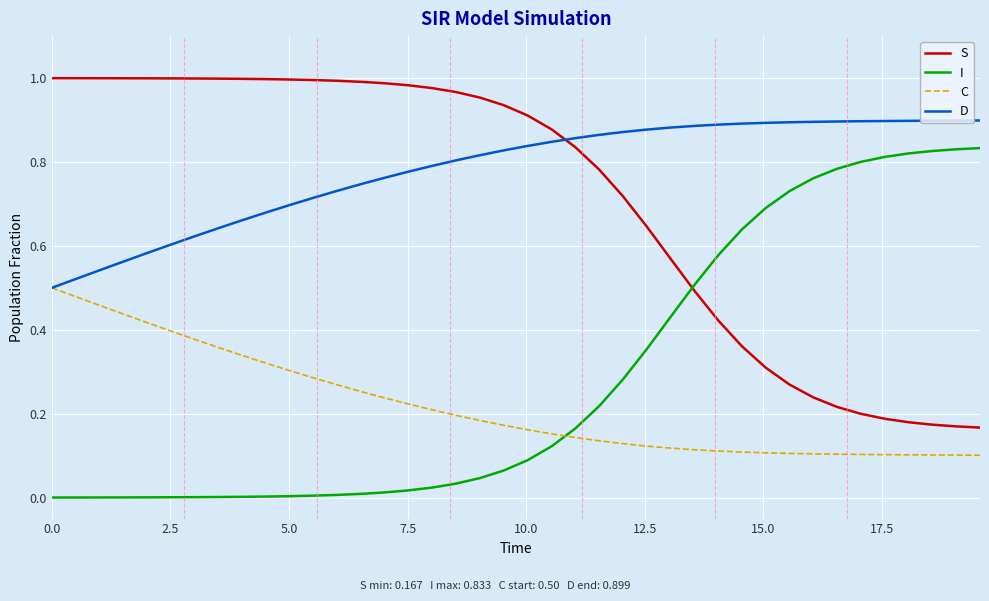

List the series in order of their peak value, highest first.

S, D, I, C